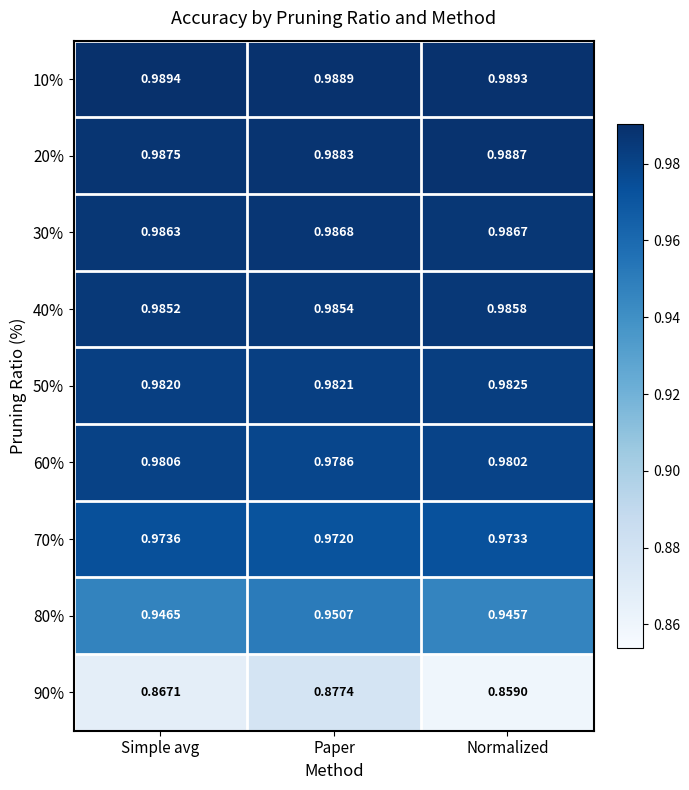

What is the difference between the highest and lowest values at Normalized?

0.1